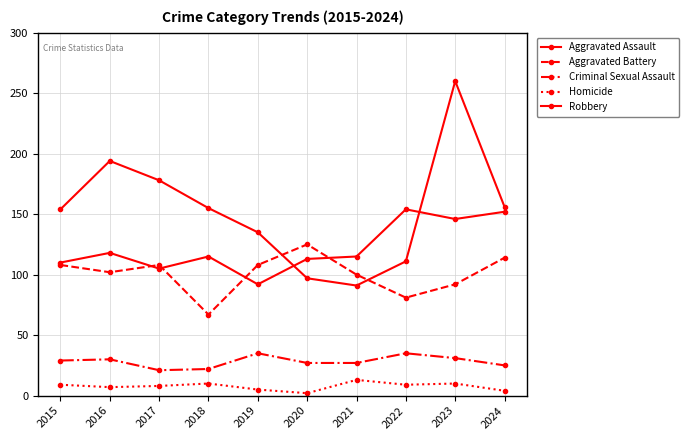

What is the lowest value of the Robbery series?

91